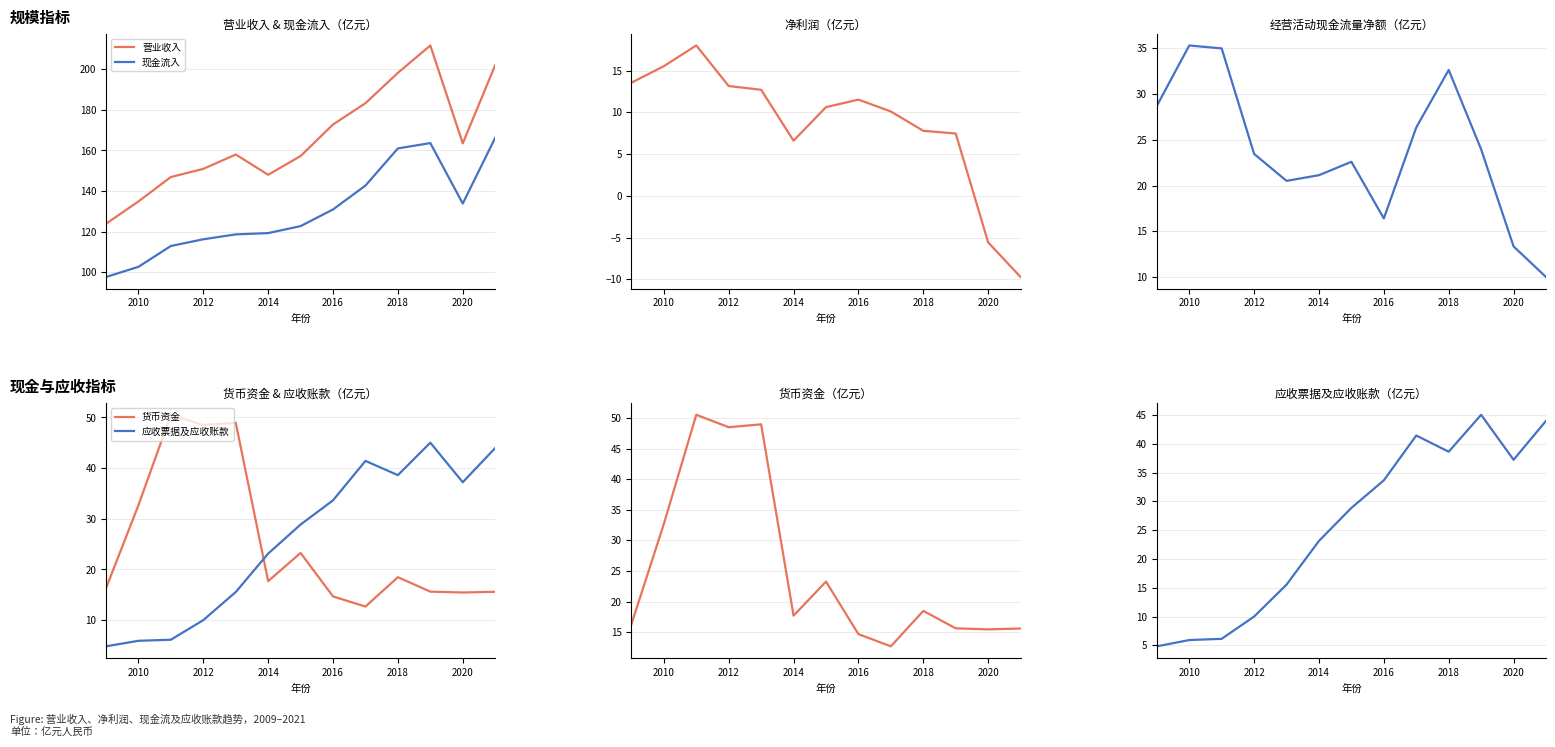

Which series has the largest total across all categories?

营业收入